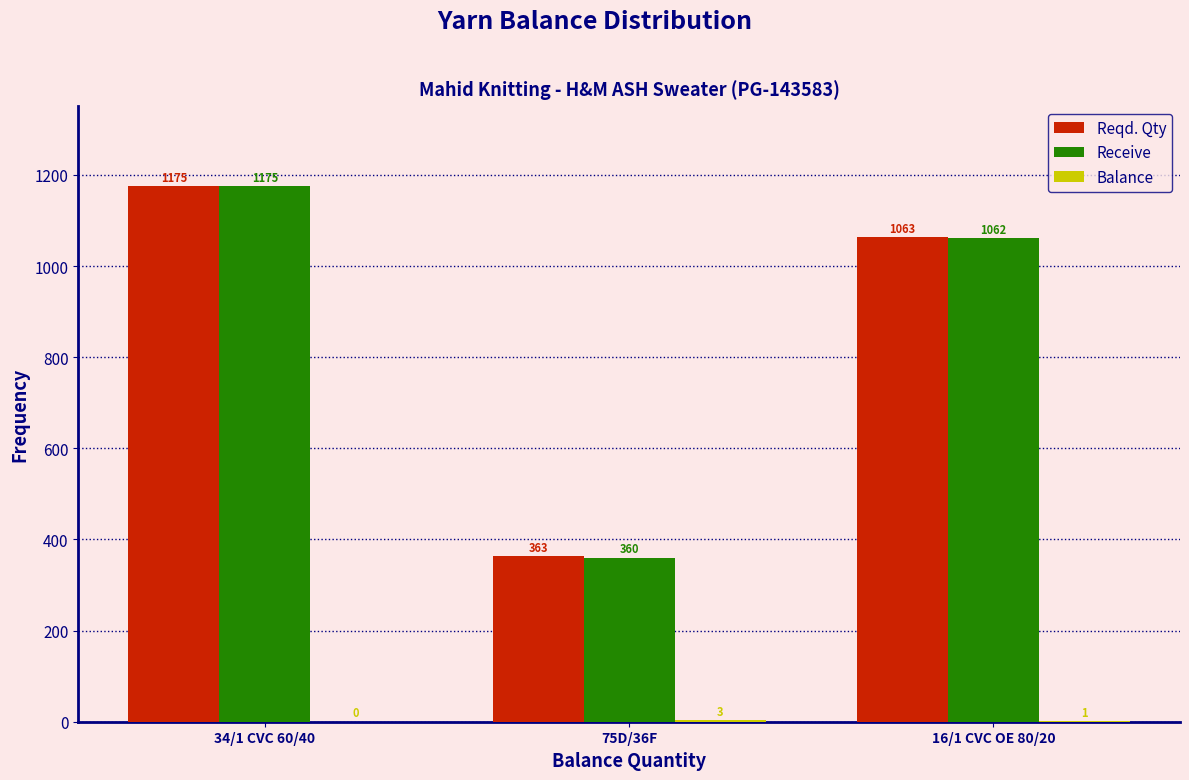

At which label does Receive reach its peak?

34/1 CVC 60/40